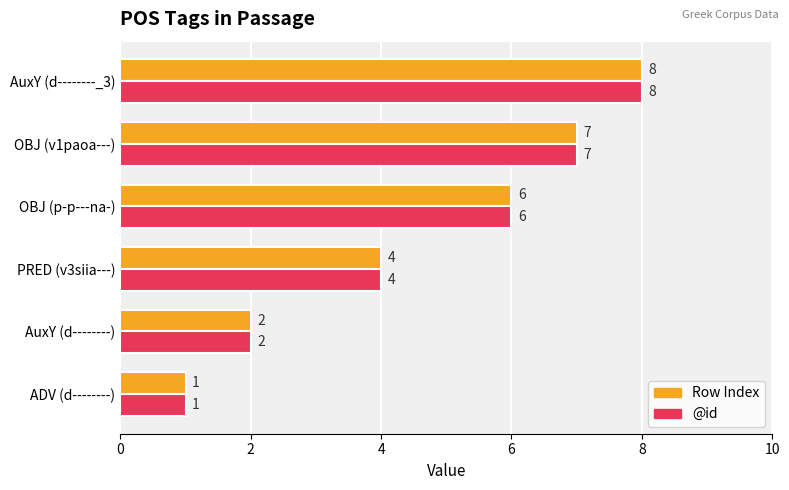

What is the difference between the maximum and minimum values in the Row Index series?

7